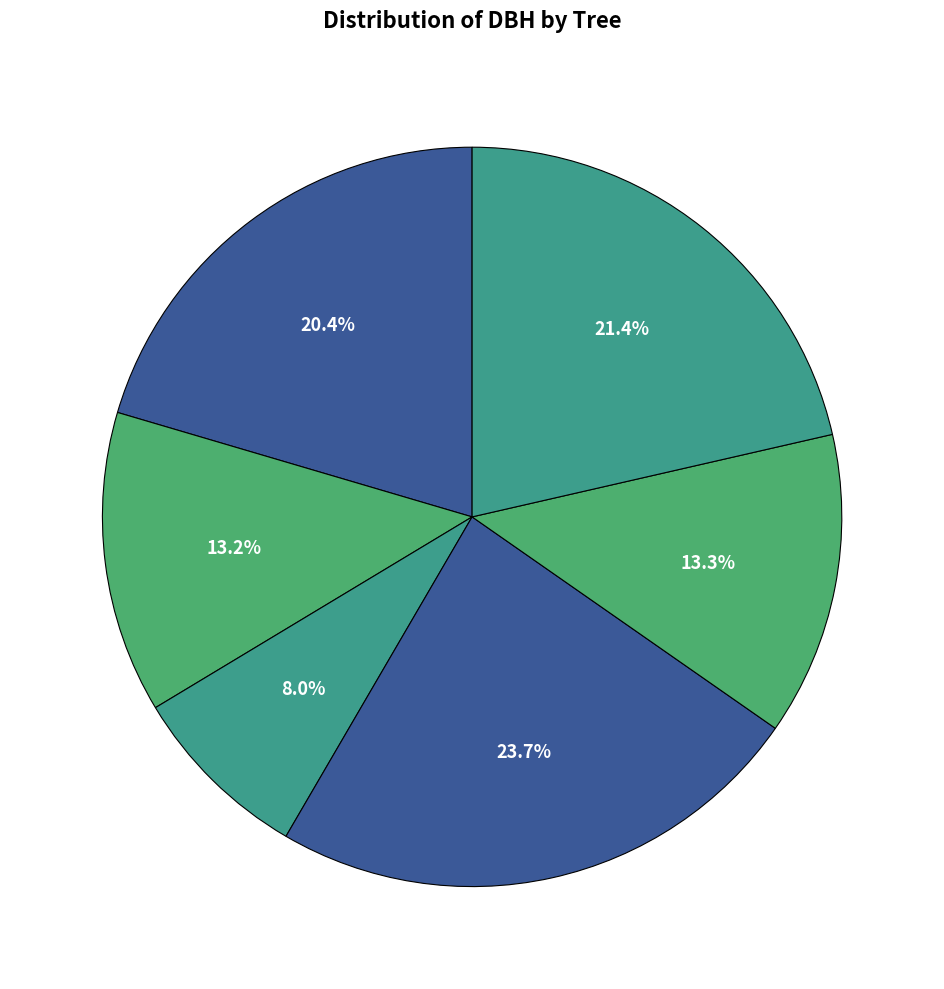

To the nearest percent, what is the difference between the largest and smallest slice percentages?

16%